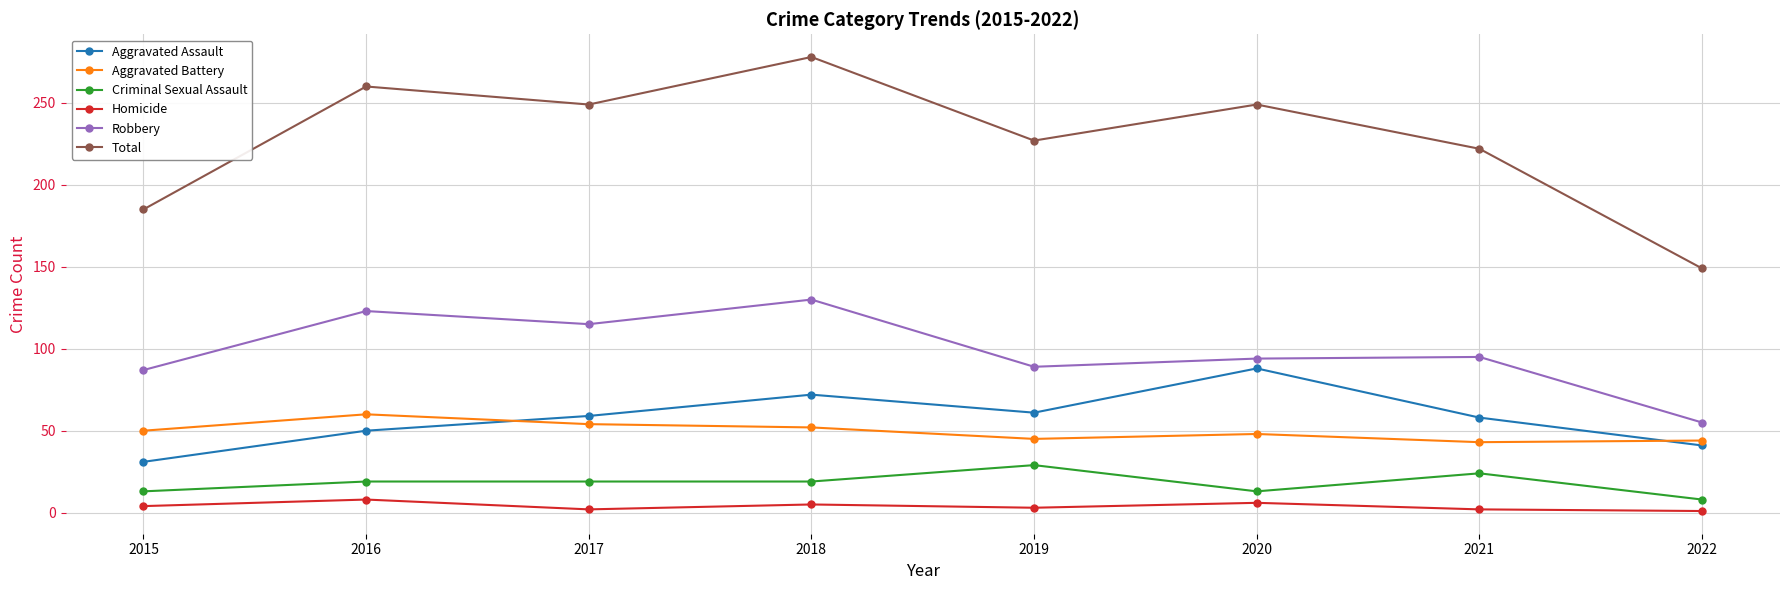

At which category does the chart reach its peak across all series?

2018